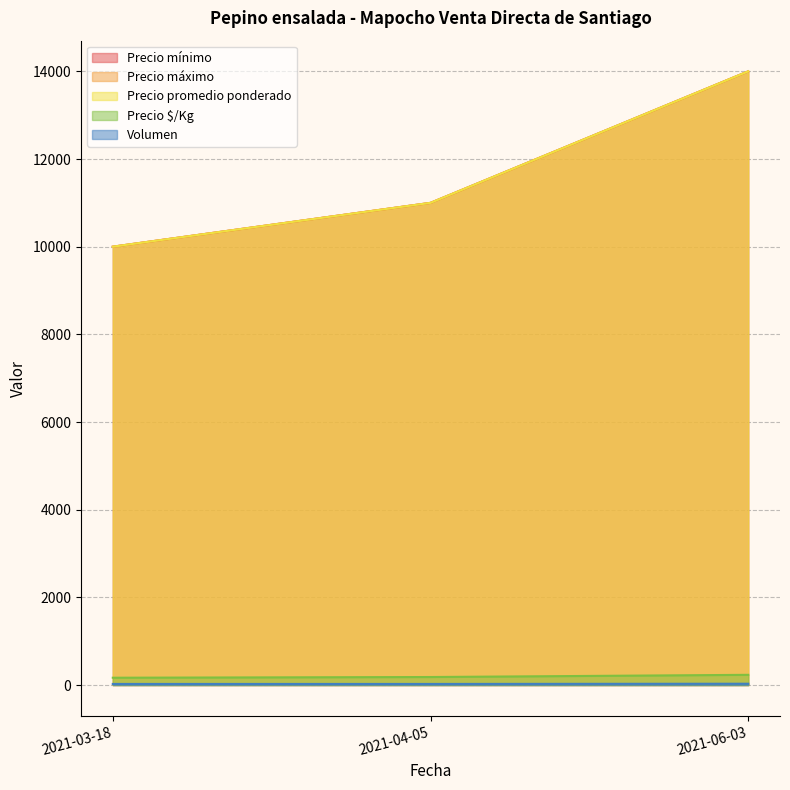

Is the value of Precio mínimo at 2021-04-05 greater than the value of Volumen at 2021-06-03?

Yes